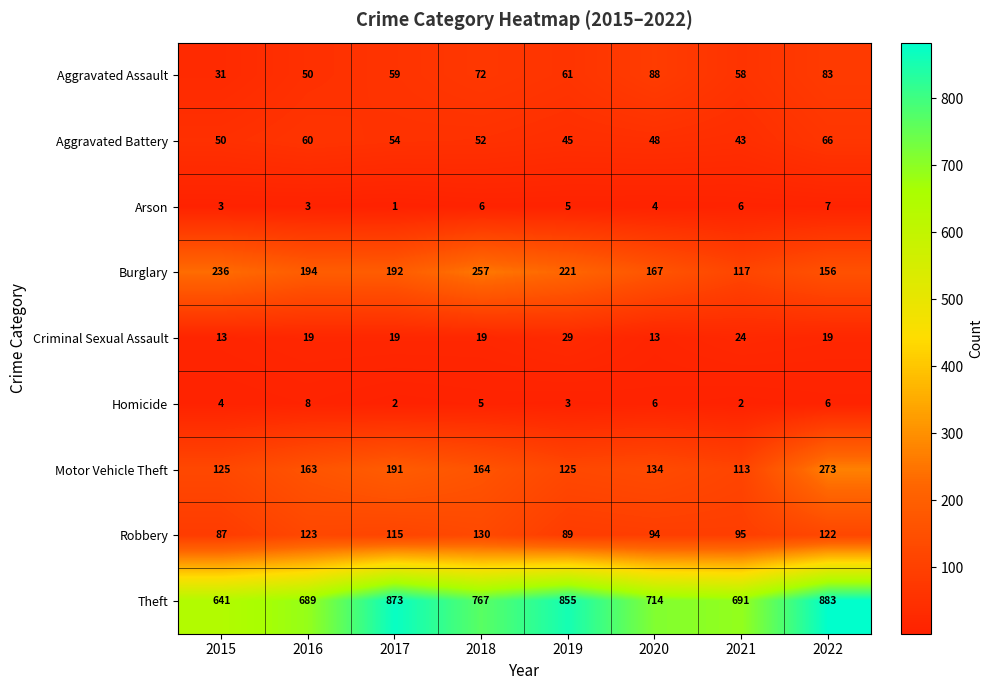

What is the greatest value displayed?

883